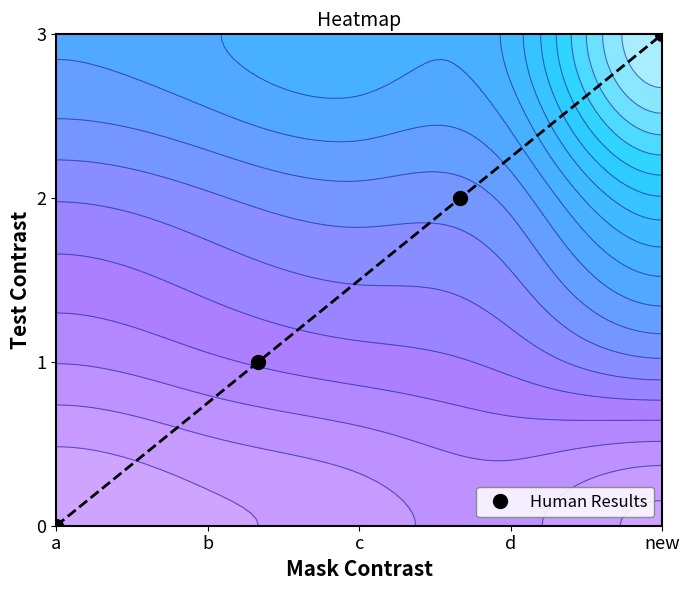

Read the Human Results value at new.

3